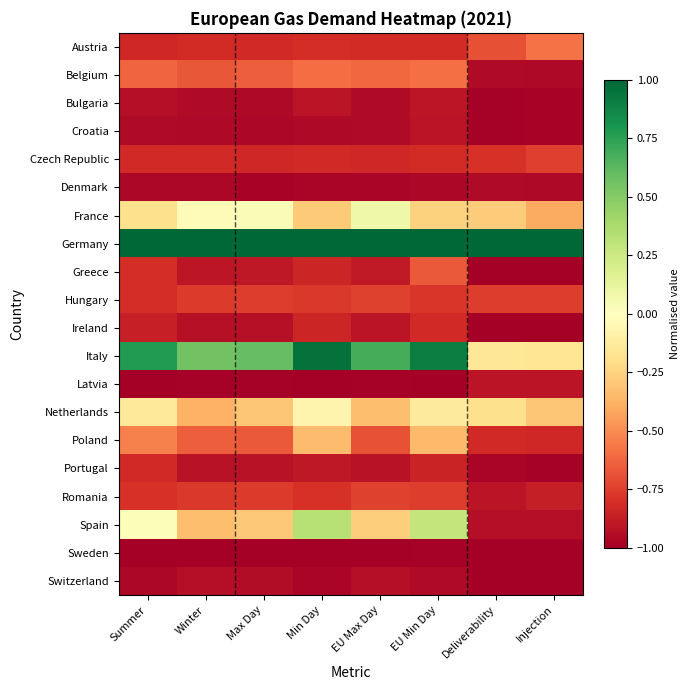

At how many categories does at least one series exceed 0?

8